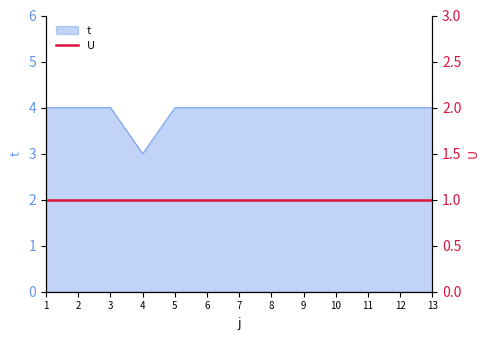

How many interior local valleys (lower than both neighbors) does the data have?

1